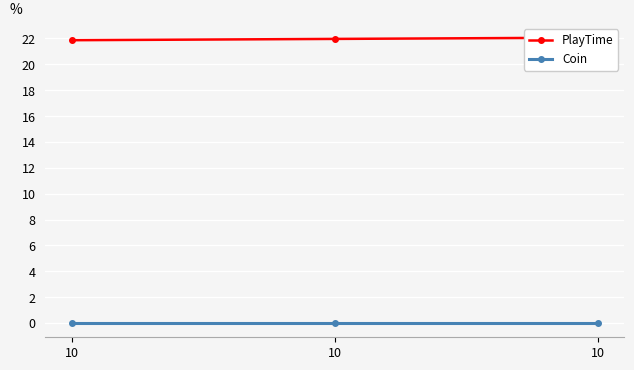

Reading left to right, what are all the values shown in this chart?

PlayTime: 10=21.9	10=22.0	10=22.1
Coin: 10=0.0	10=0.0	10=0.0